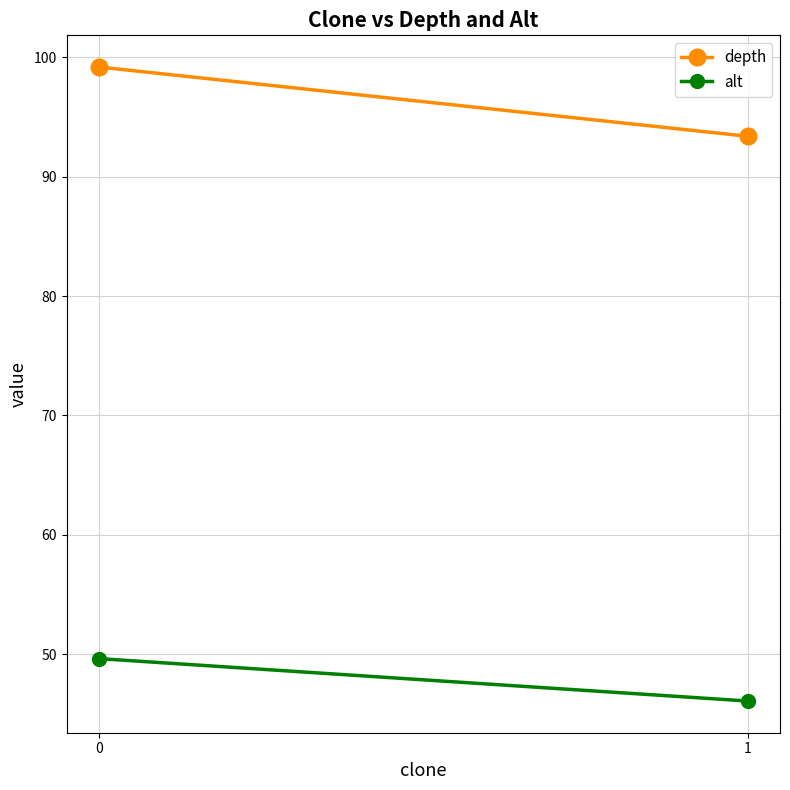

Is this an area chart (filled region under the line)?

No